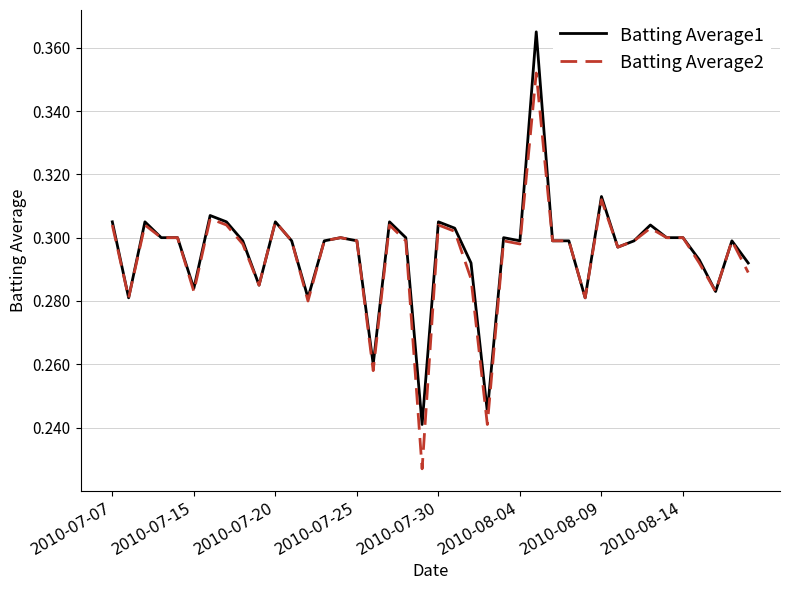

Rank the series by their maximum value, from highest to lowest.

Batting Average1, Batting Average2